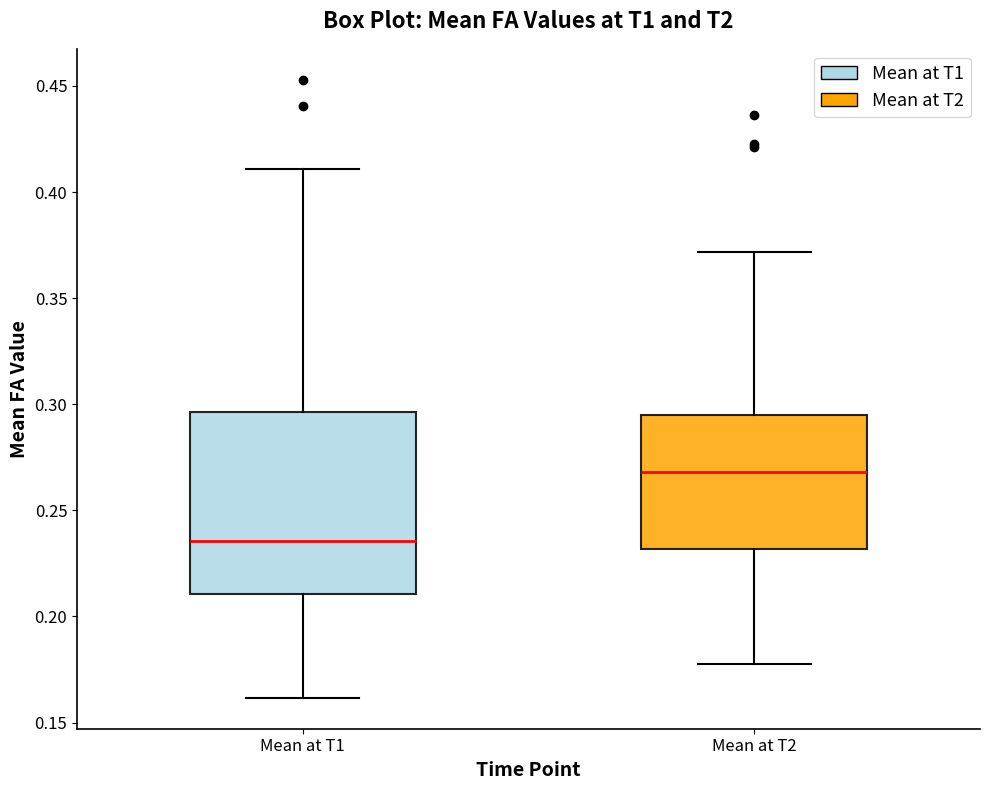

Which box's median line is the highest?

Mean at T2